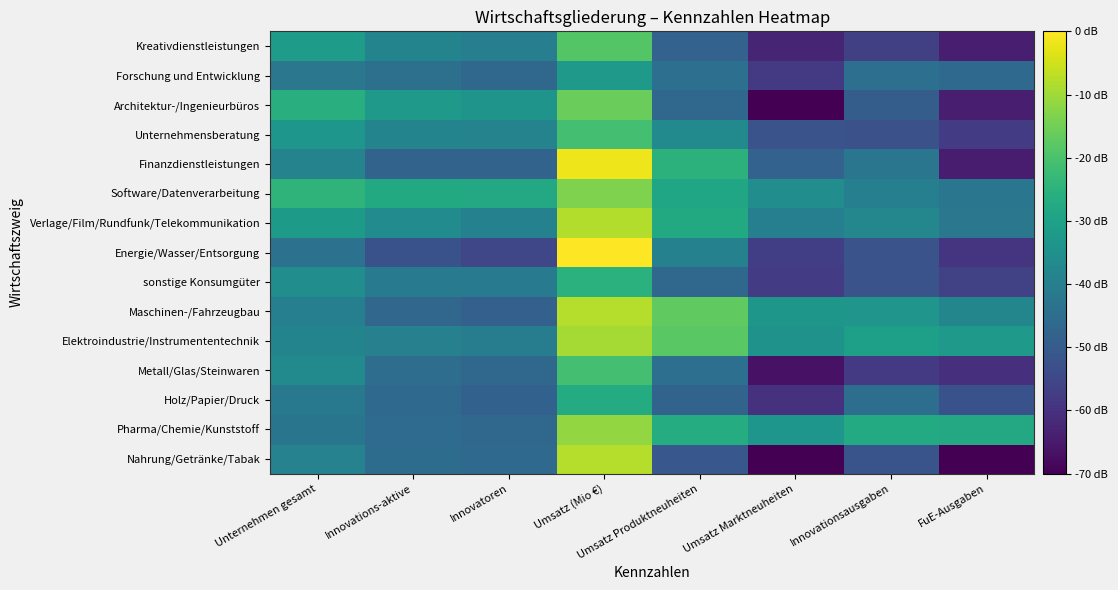

How many data points does each series have?

8